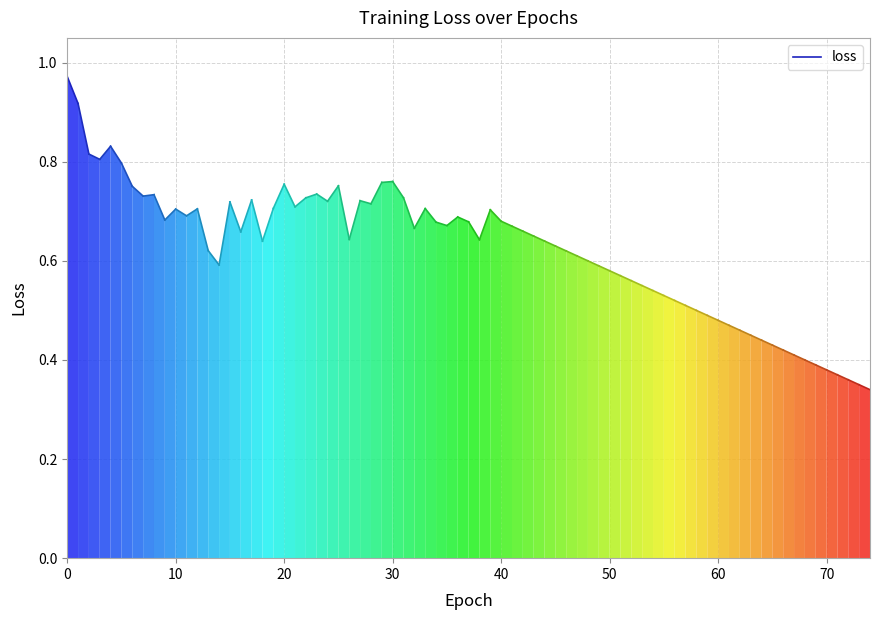

What is the maximum value shown in the chart?

1.0